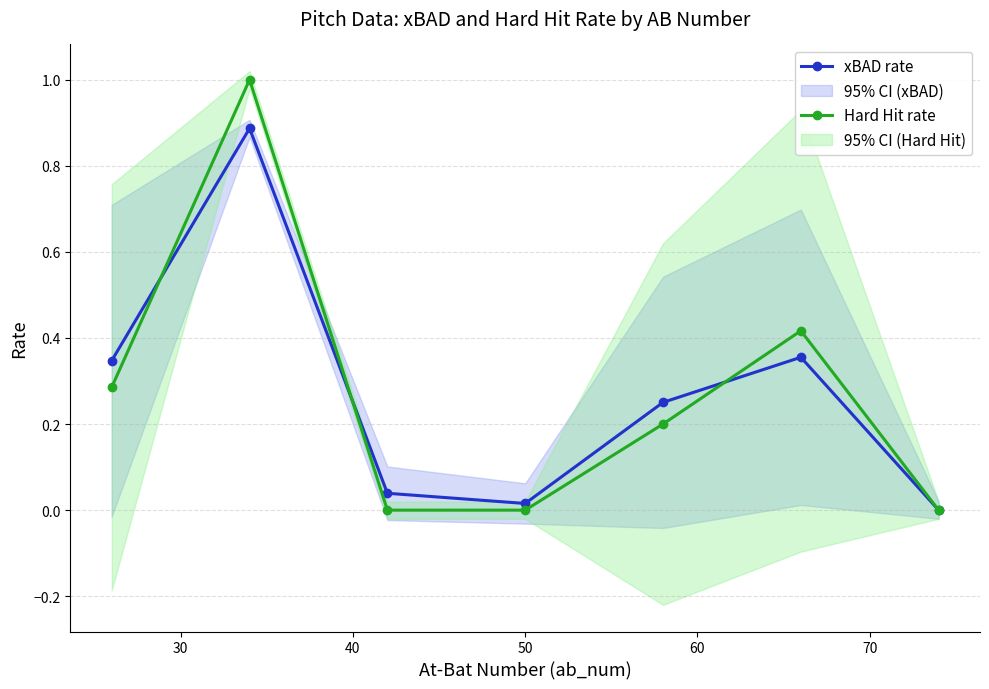

What is the highest value of the xBAD rate series?

0.9